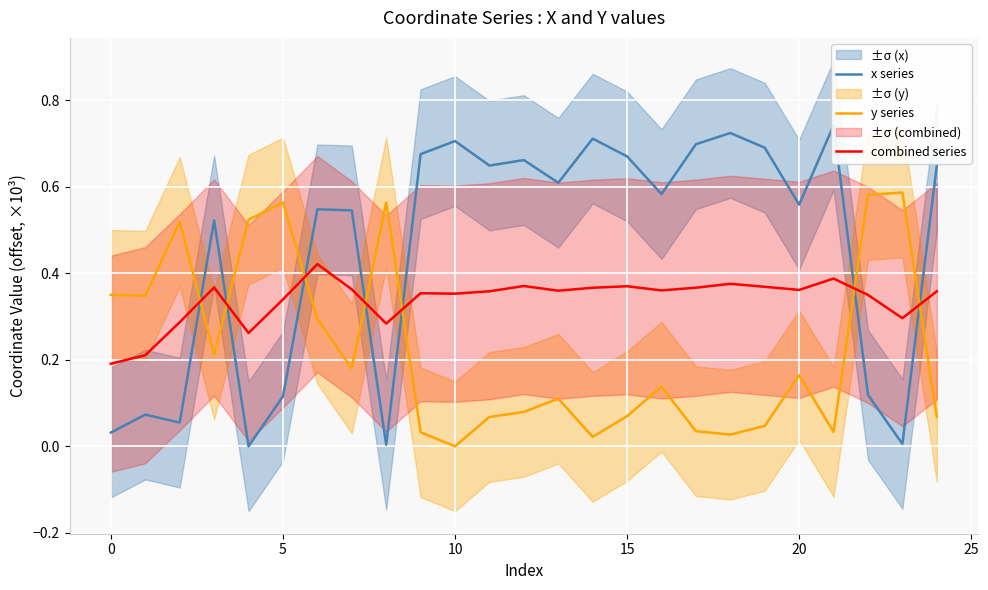

Between 8 and 11, which series saw the biggest shift?

x series